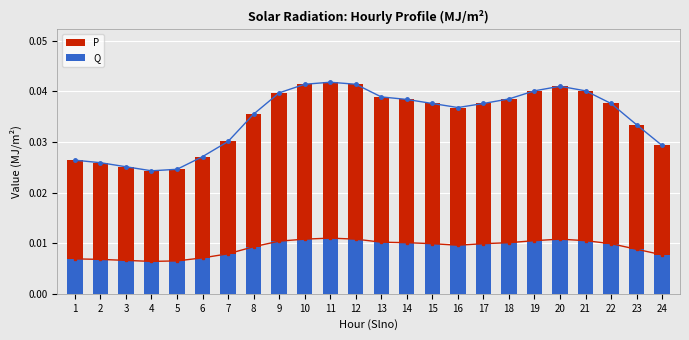

How many Q values are between 0 and 1?

24